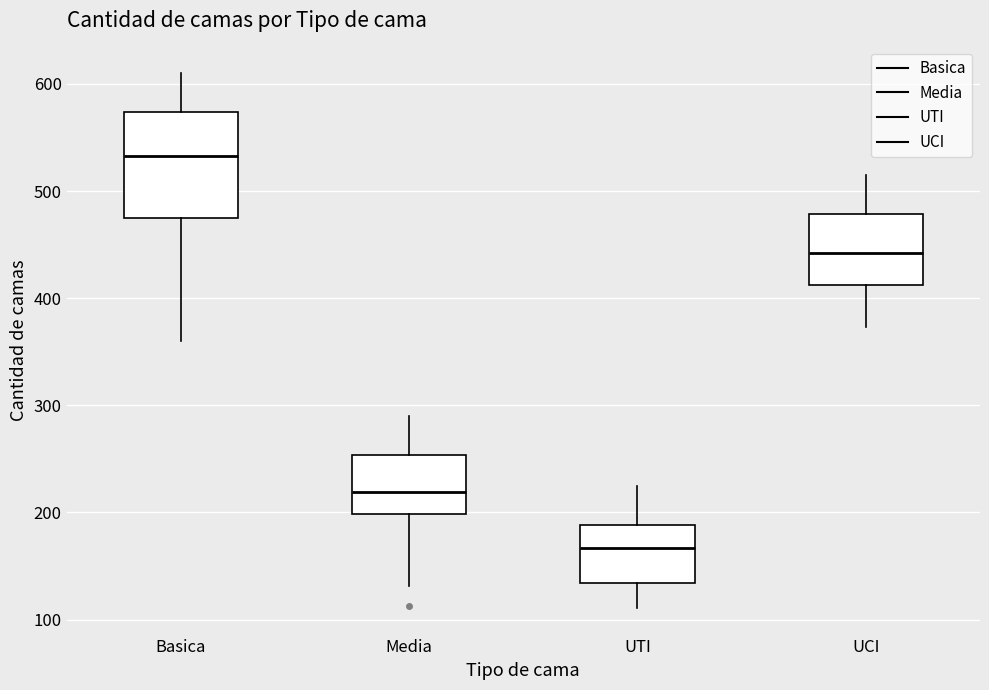

Comparing the boxes themselves (not the whiskers), which one is the tallest?

Basica